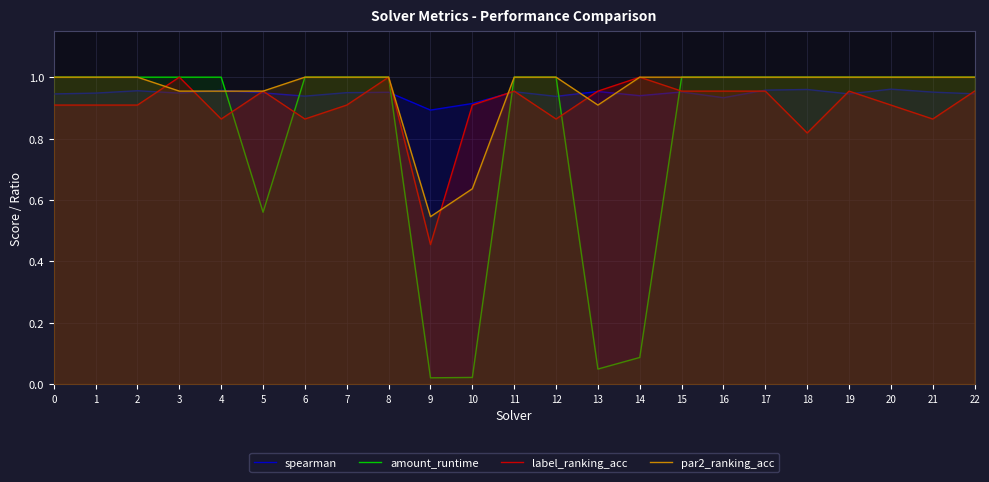

Where is the first local minimum for par2_ranking_acc?

9